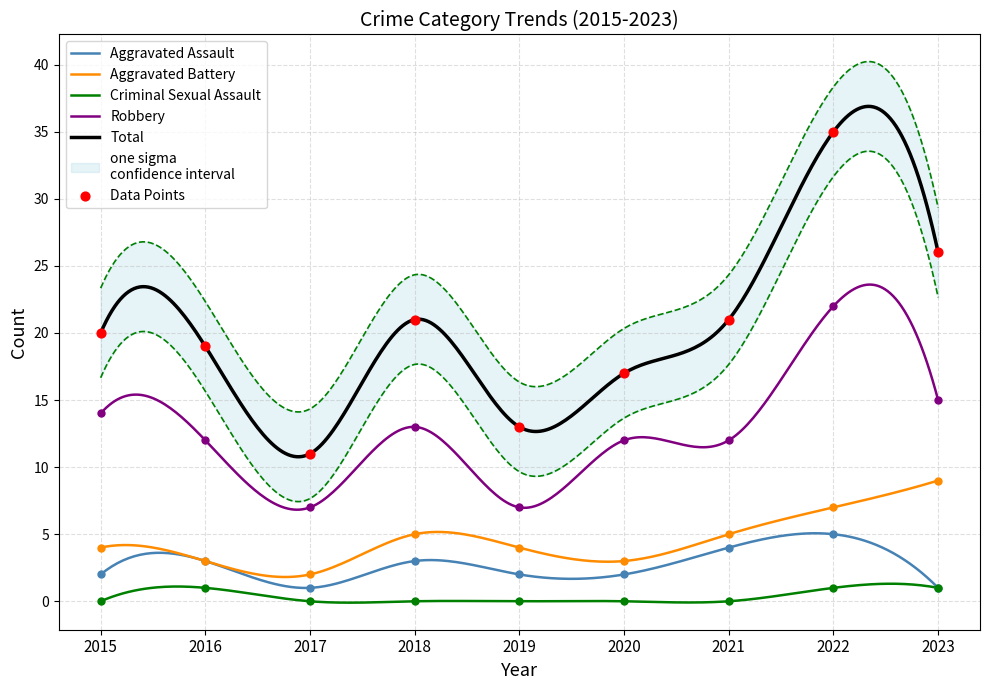

What is the total value across all series at 2021?

42